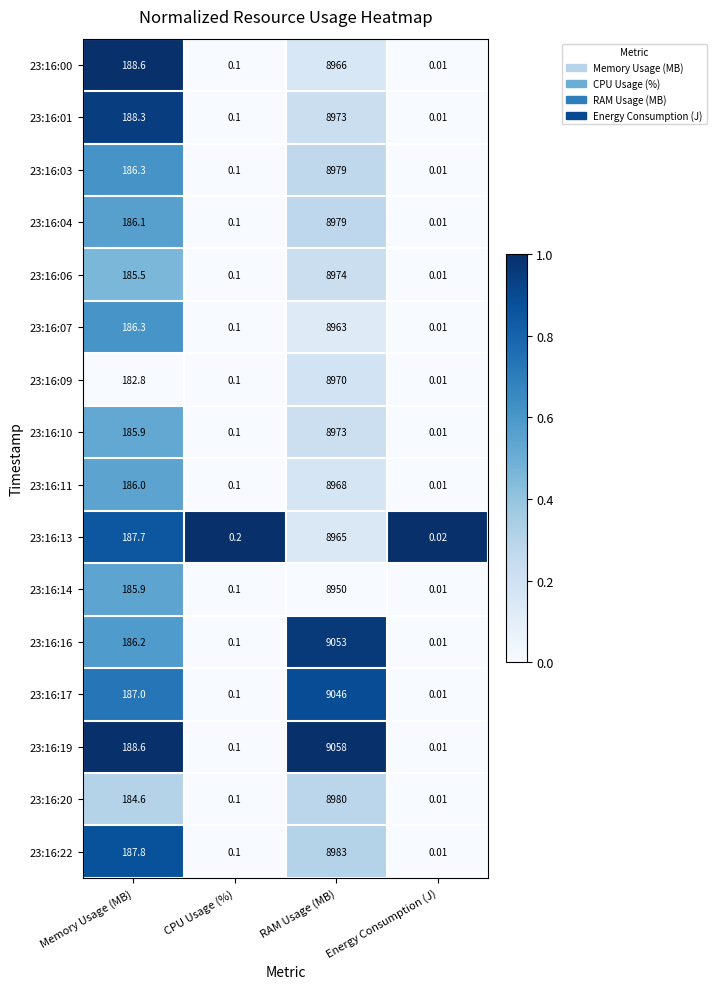

At which category is the sum across all series the highest?

RAM Usage (MB)